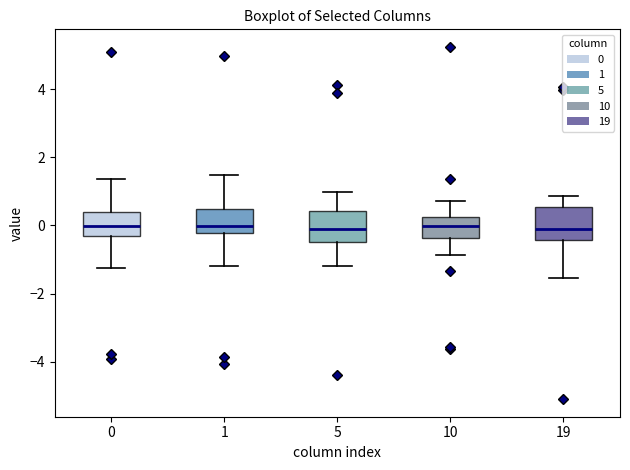

Where does the upper whisker of the box at x = 1 end on the y-axis? The values are not printed on the chart, so give them approximately, as read against the axis.

1.4